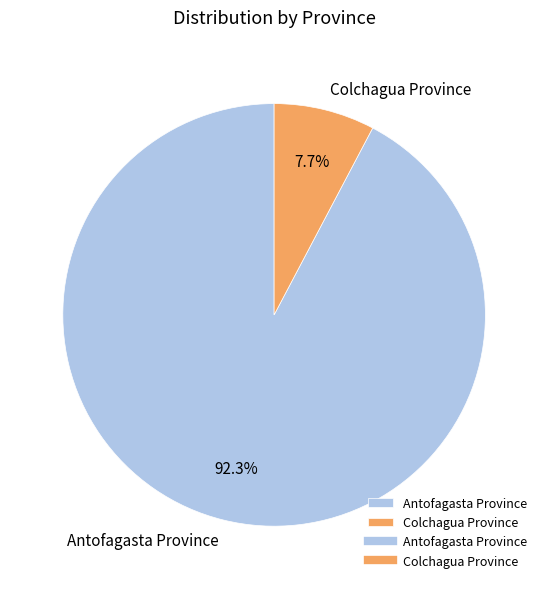

To the nearest percent, what is the difference between the Colchagua Province and Antofagasta Province slice percentages?

85%